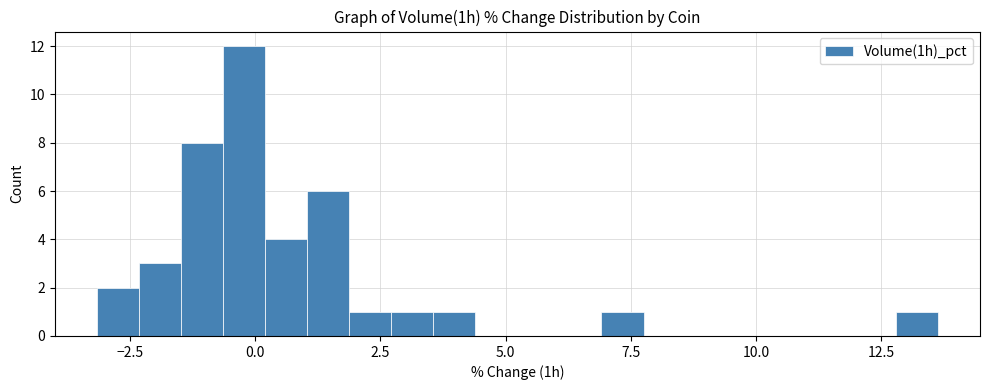

Around what value on the x-axis is the tallest bar? Give the approximate position of its centre, as read against the axis.

0.0